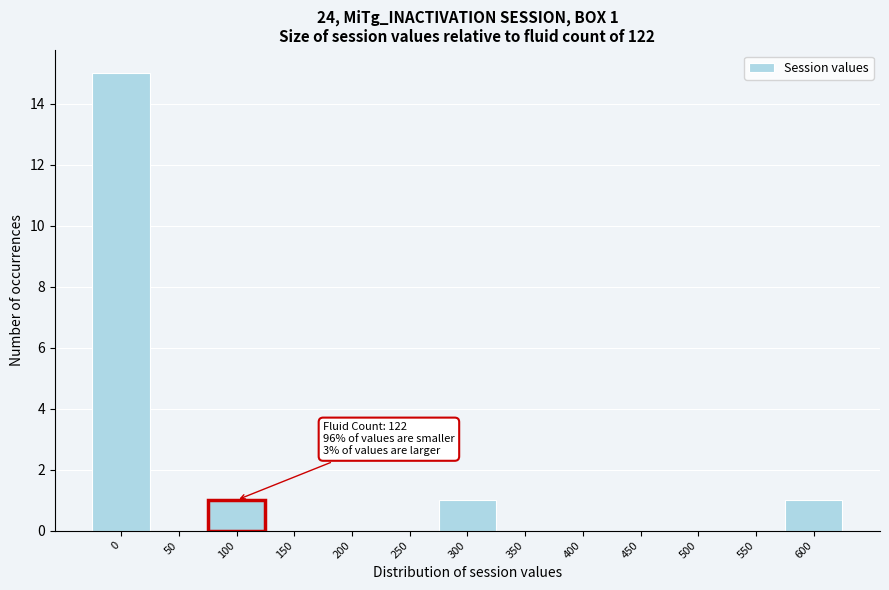

Reading right to left, extract all data points from this chart.

600=1	550=0	500=0	450=0	400=0	350=0	300=1	250=0	200=0	150=0	100=1	50=0	0=15